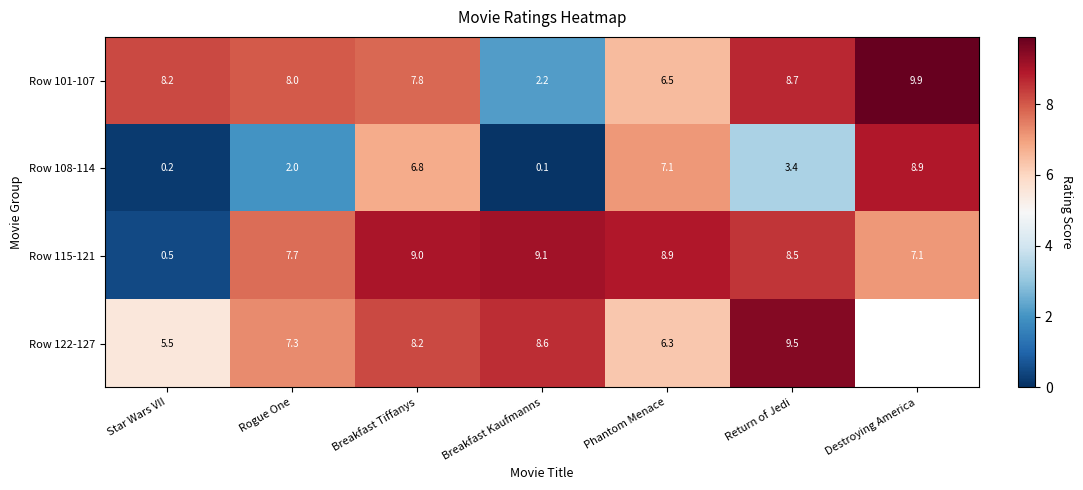

Is the value of Row 122-127 at Return of Jedi greater than the value of Row 108-114 at Return of Jedi?

Yes